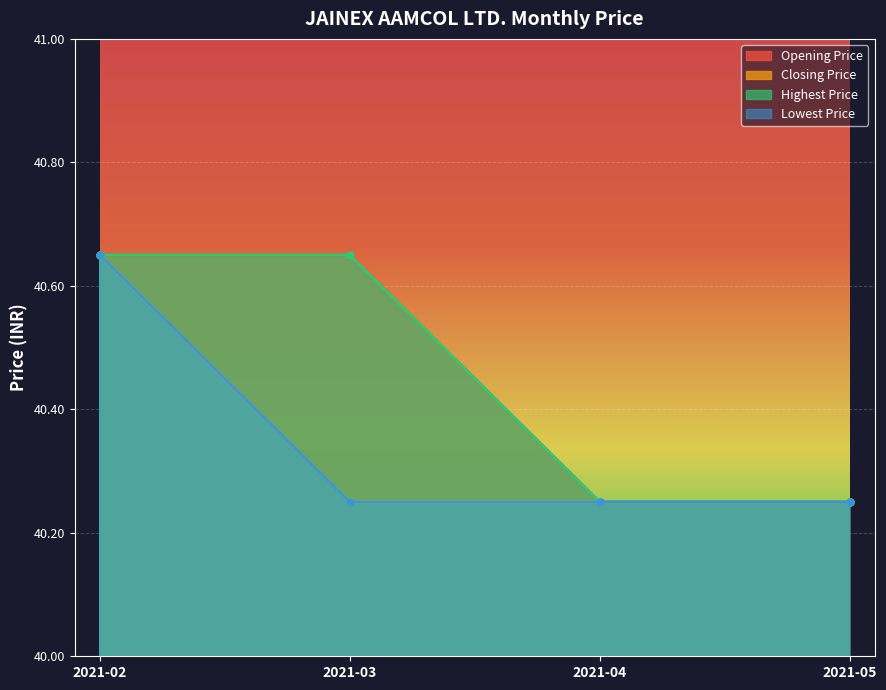

Rank the series by their maximum value, from lowest to highest.

Opening Price, Closing Price, Highest Price, Lowest Price